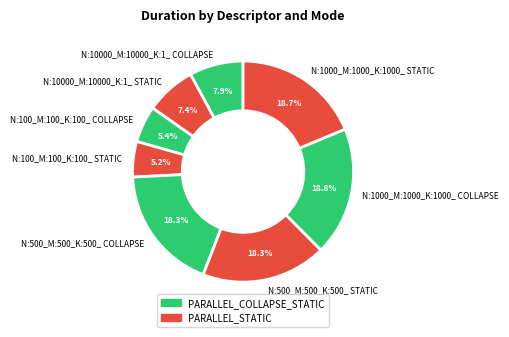

Is it true that N:10000_M:10000_K:1_ COLLAPSE is 8% of the pie?

True